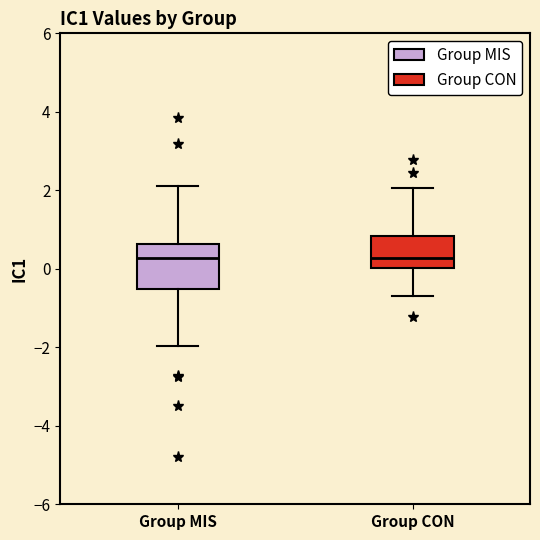

Where is the upper edge of the box for Group CON on the y-axis? The values are not printed on the chart, so give them approximately, as read against the axis.

0.8